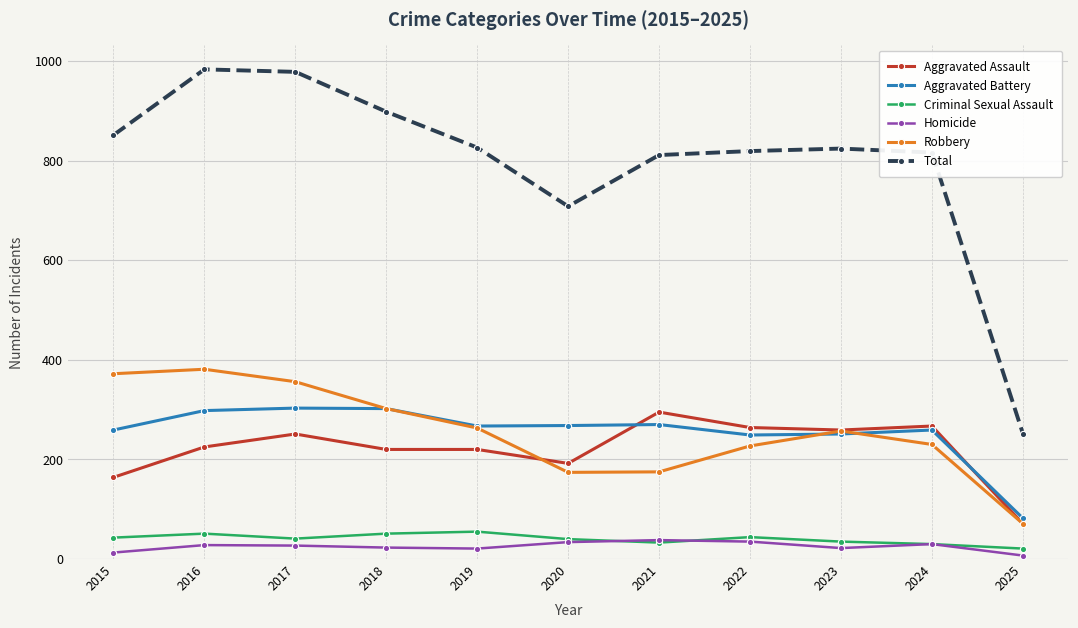

What is the value of the Criminal Sexual Assault point at the 7th from the left?

33